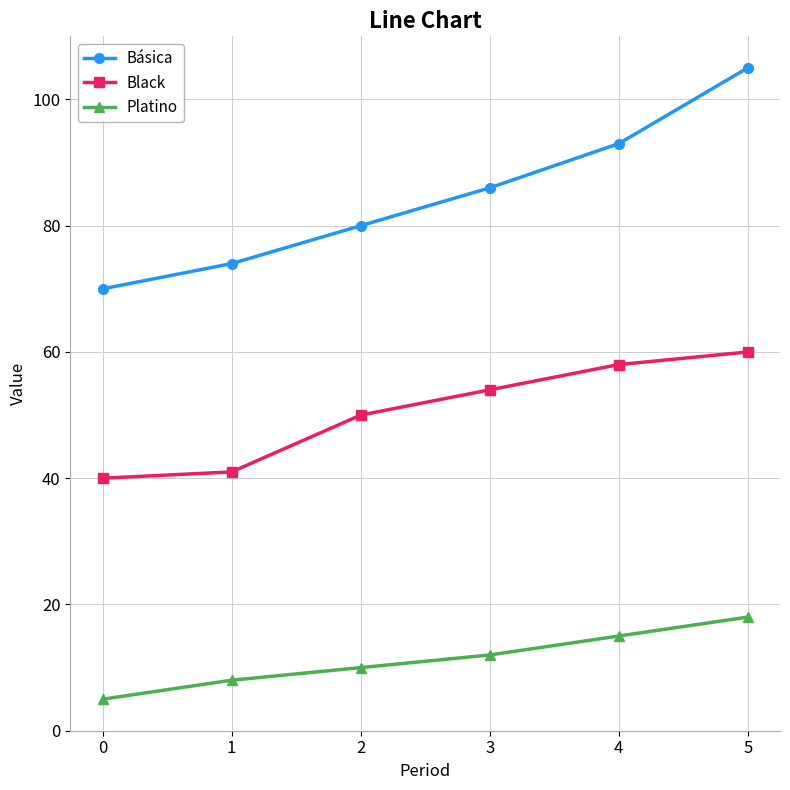

Which series changed the most between 0 and 4?

Básica